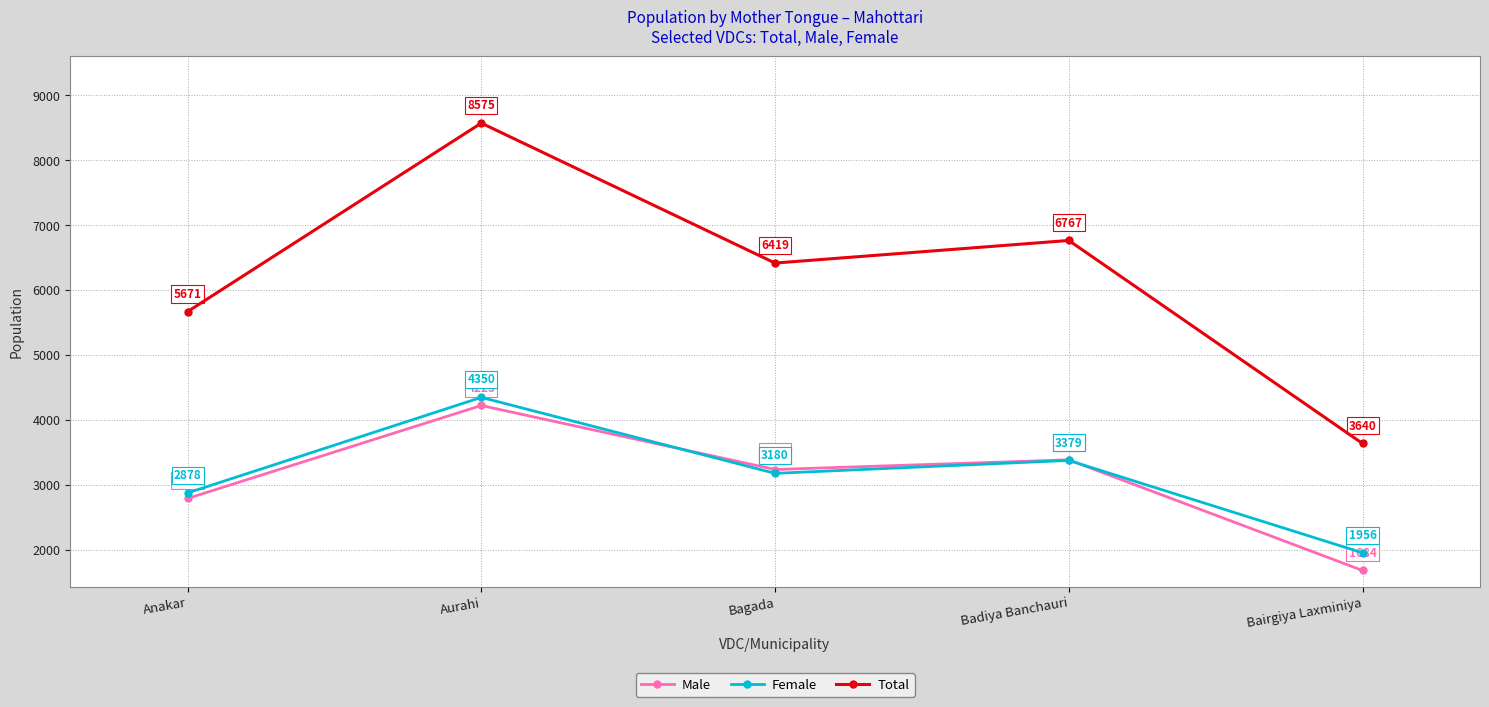

List the labels in order of Total value, largest first.

Aurahi, Badiya Banchauri, Bagada, Anakar, Bairgiya Laxminiya